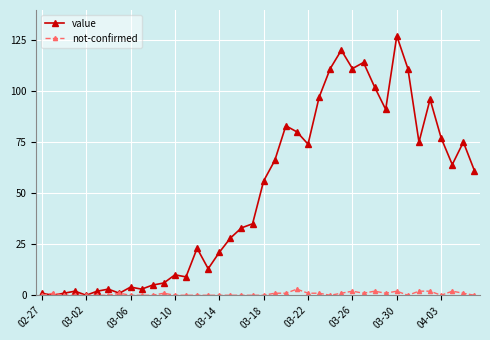

List the series in order of their peak value, highest first.

value, not-confirmed